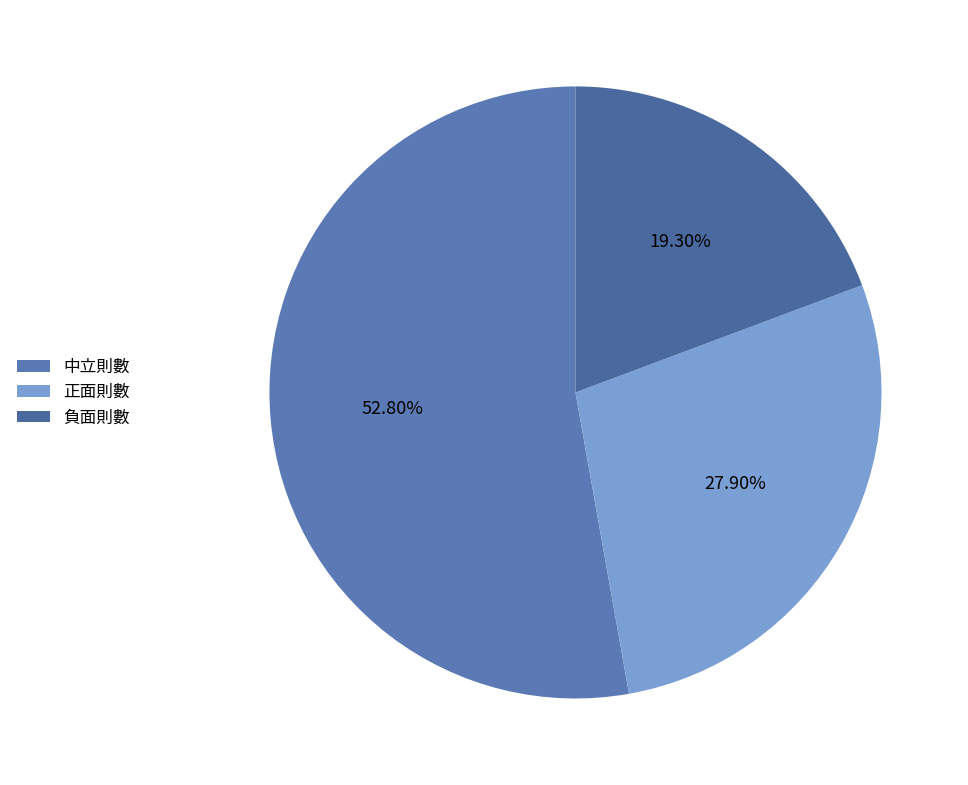

Rank the categories by value from highest to lowest.

中立則數, 正面則數, 負面則數